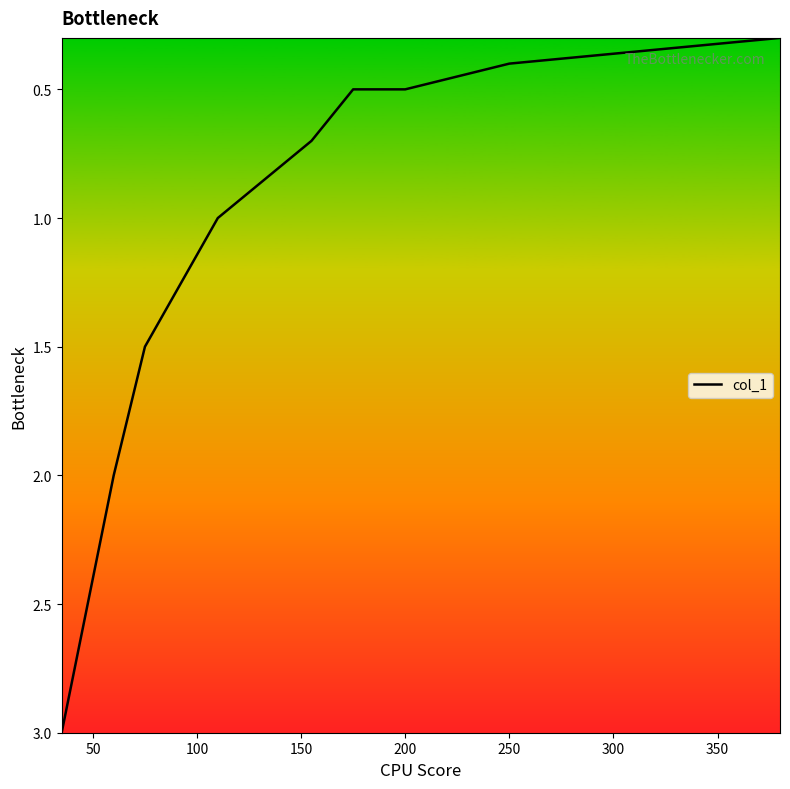

True or false: the data shows 0.5 at 0.

False